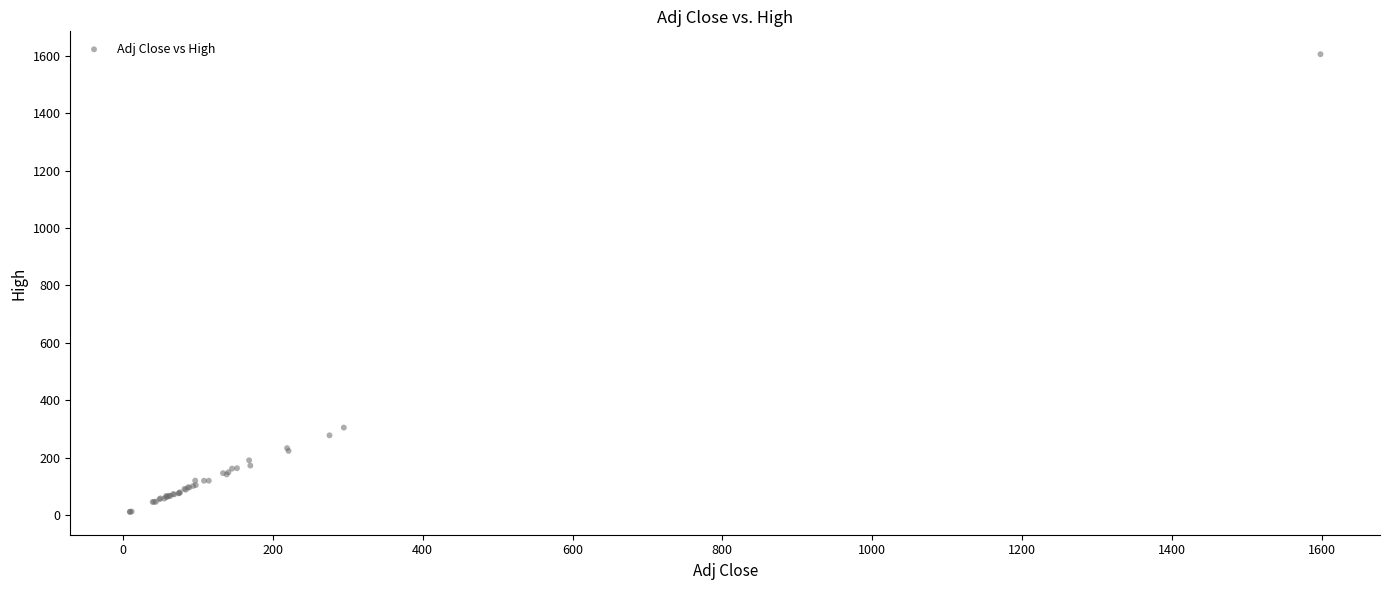

What Y value in the scatter plot is closest to 808?

304.3